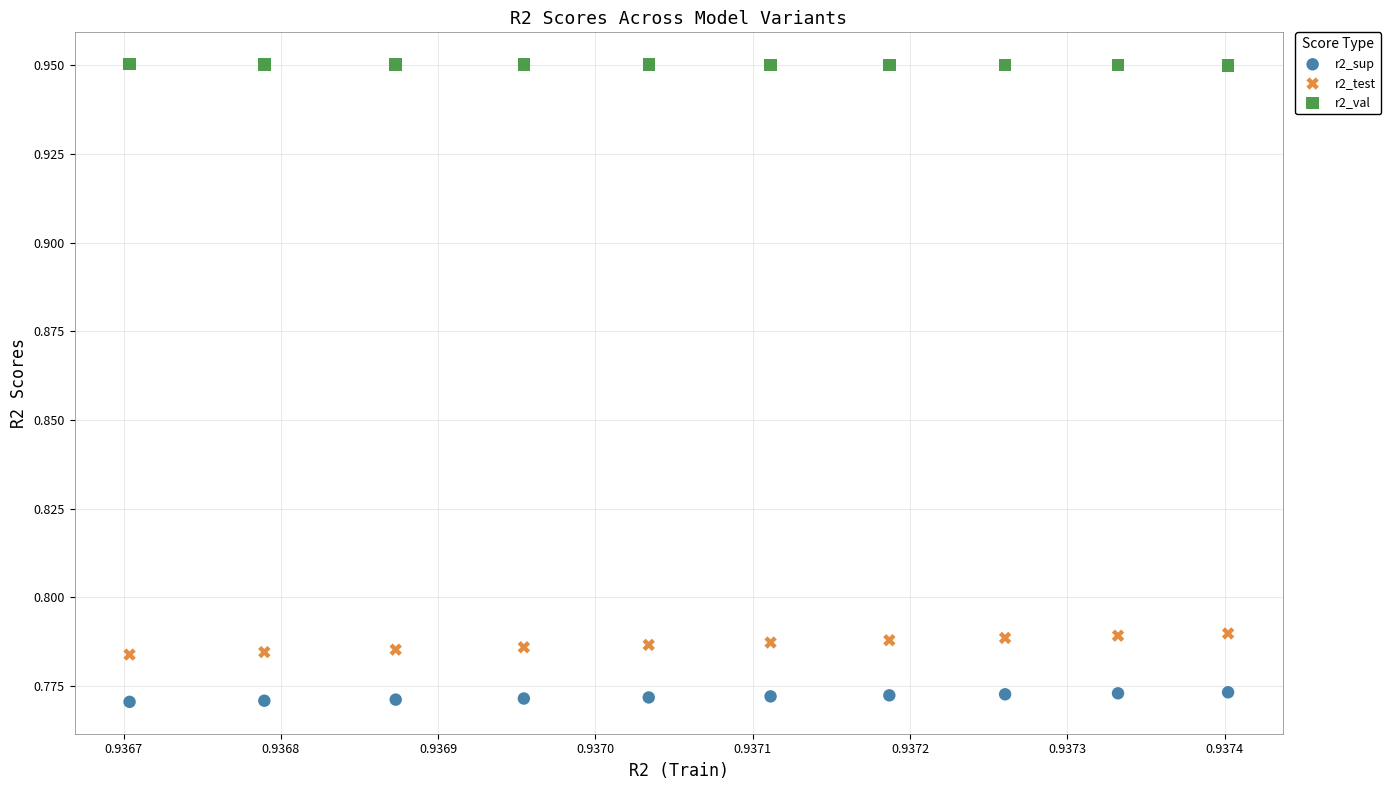

Which series reaches the minimum Y coordinate?

r2_sup